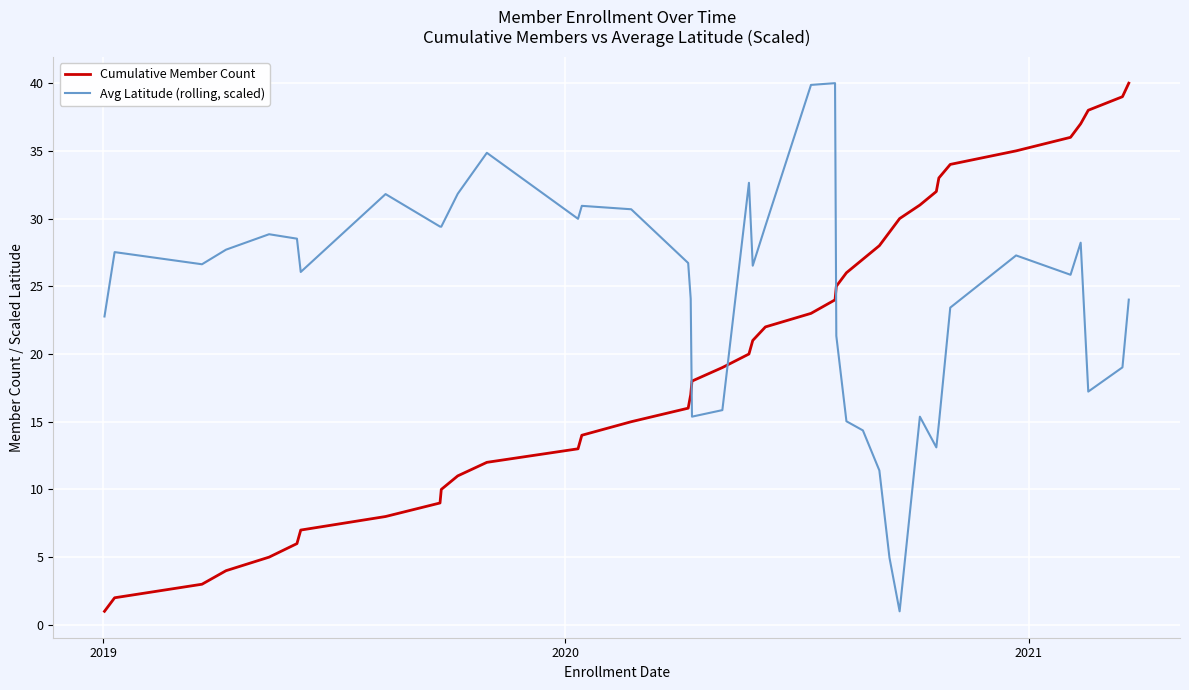

True or false: Cumulative Member Count and Avg Latitude (rolling, scaled) cross at least once.

True